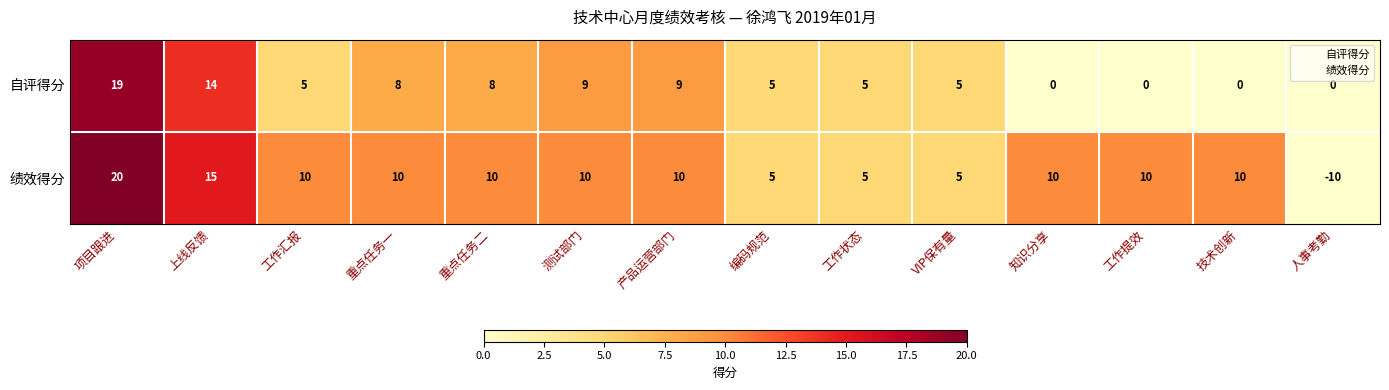

Reading left to right, list all the values displayed in this chart.

自评得分: 项目跟进=19	上线反馈=14	工作汇报=5	重点任务一=8	重点任务二=8	测试部门=9	产品运营部门=9	编码规范=5	工作状态=5	VIP保有量=5	知识分享=0	工作提效=0	技术创新=0	人事考勤=0
绩效得分: 项目跟进=20	上线反馈=15	工作汇报=10	重点任务一=10	重点任务二=10	测试部门=10	产品运营部门=10	编码规范=5	工作状态=5	VIP保有量=5	知识分享=10	工作提效=10	技术创新=10	人事考勤=-10